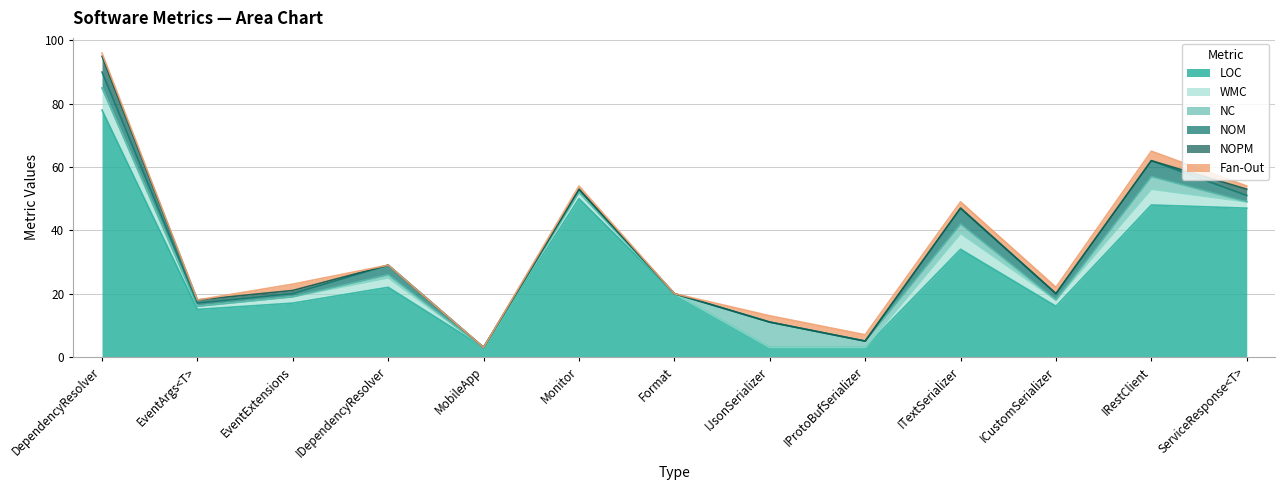

How many categories are shown in the chart?

13